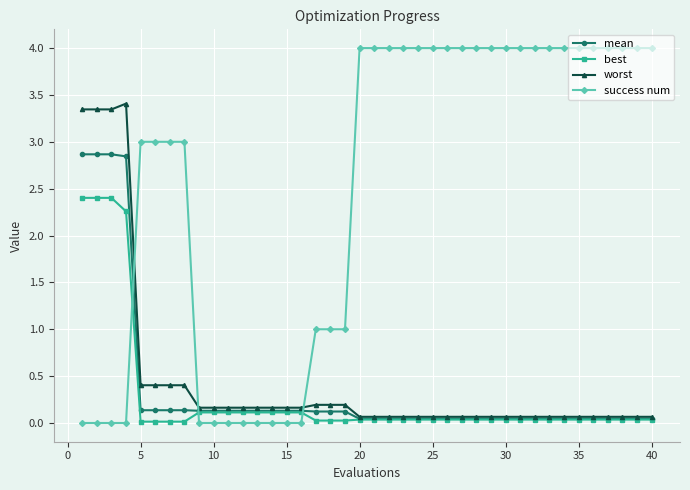

What are all the series names shown in the legend?

mean, best, worst, success num